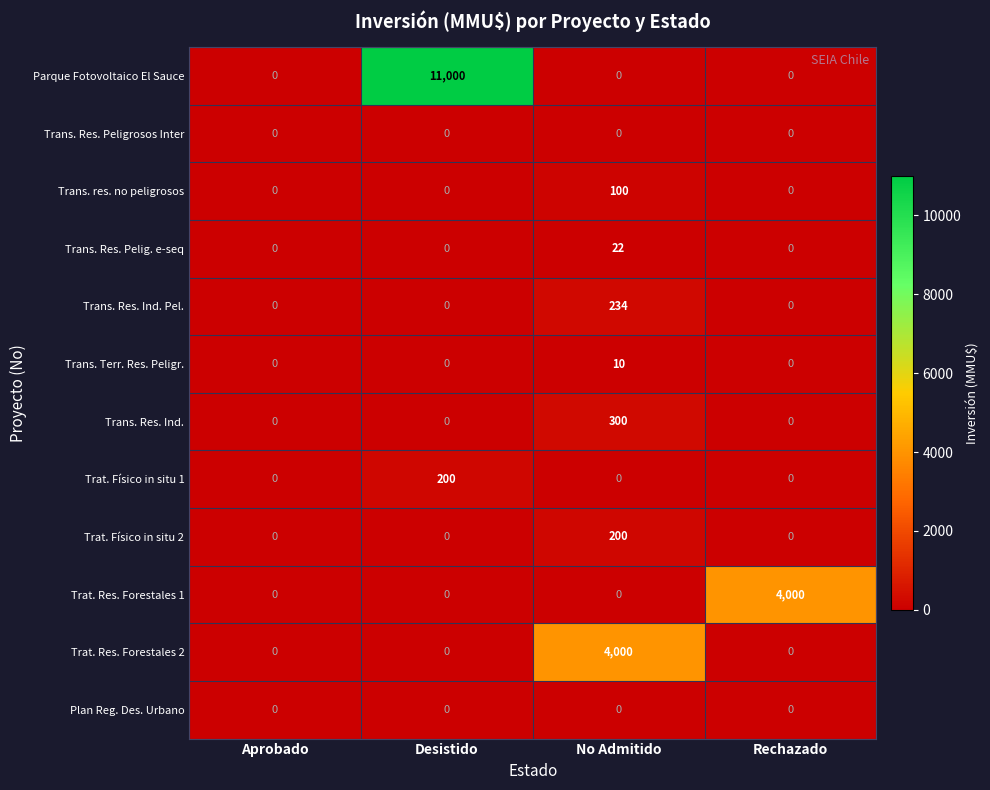

Which series has the largest range (max minus min)?

Parque Fotovoltaico El Sauce